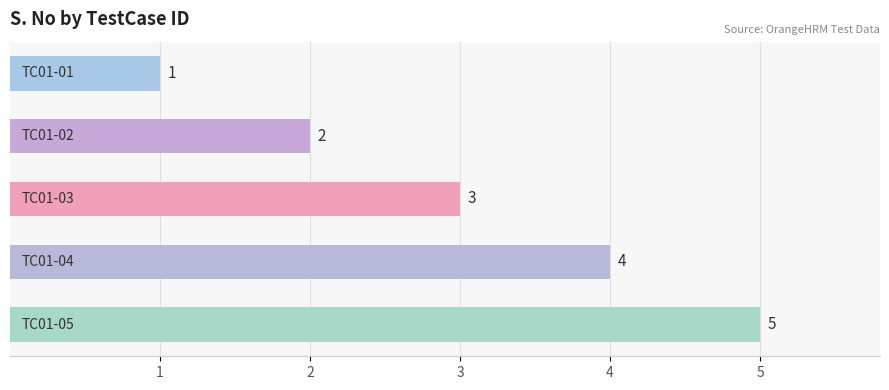

What is the greatest value displayed?

5